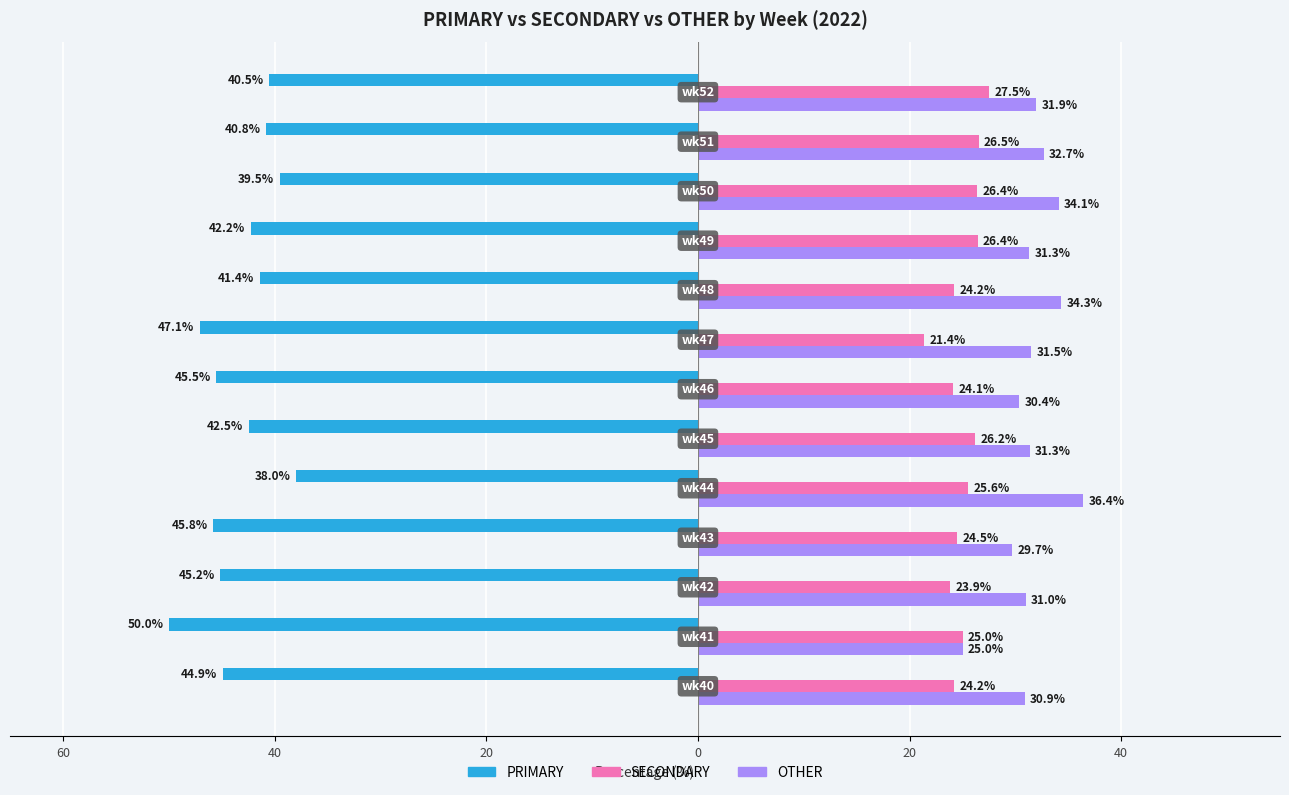

What are all the series names shown in the legend?

PRIMARY, SECONDARY, OTHER